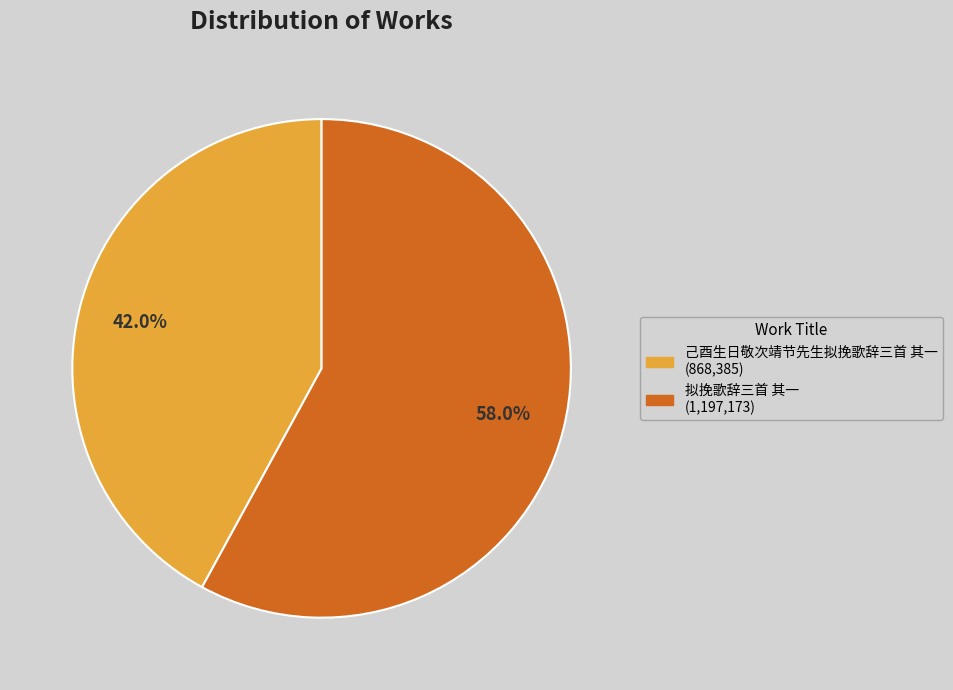

The 拟挽歌辞三首 其一 slice represents 58% of the pie. True or false?

True